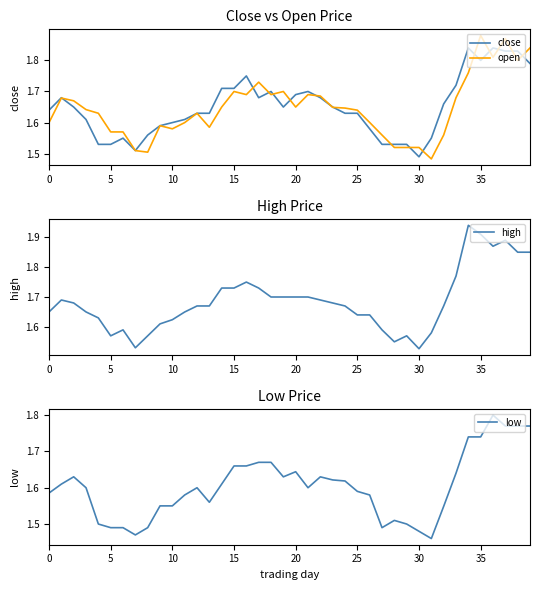

At which category is the sum across all series the highest?

37